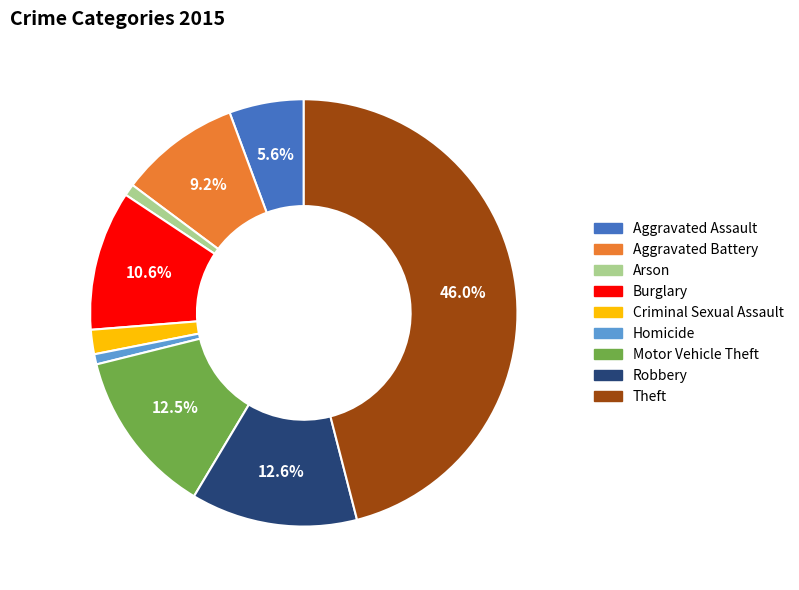

What percentage is the Homicide slice, to the nearest percent?

1%